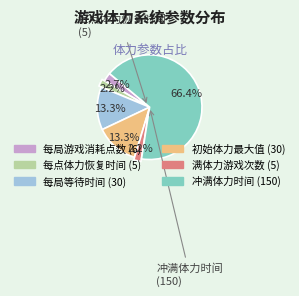

Is the sum of 冲满体力时间 and 初始体力最大值 greater than half?

Yes